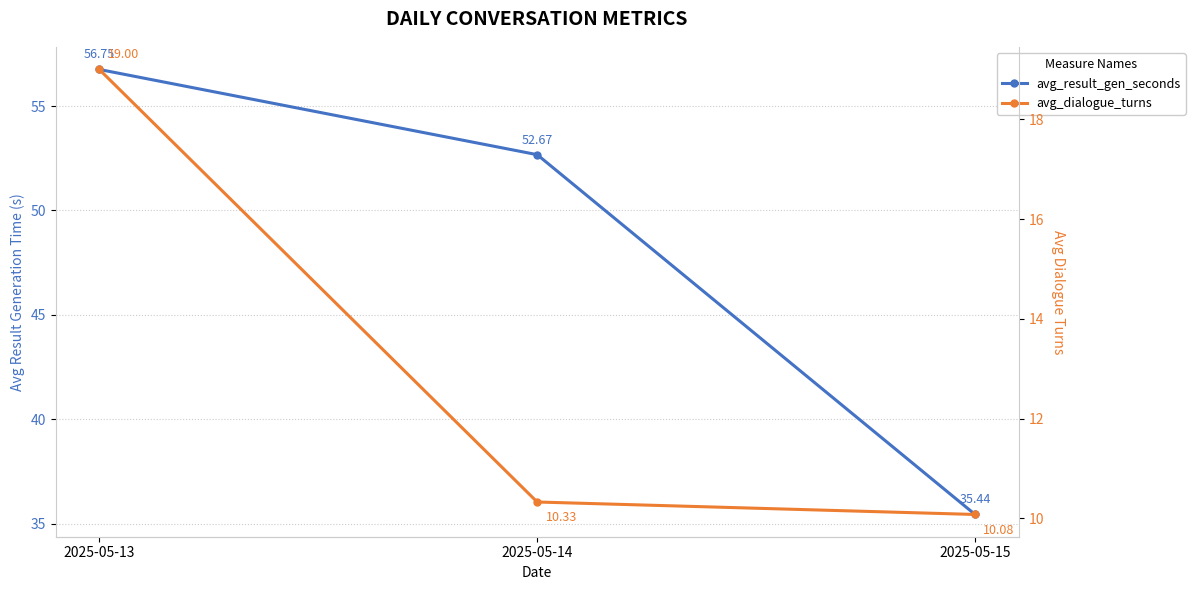

What is the value of the avg_result_gen_seconds point at the 2nd from the left?

52.7